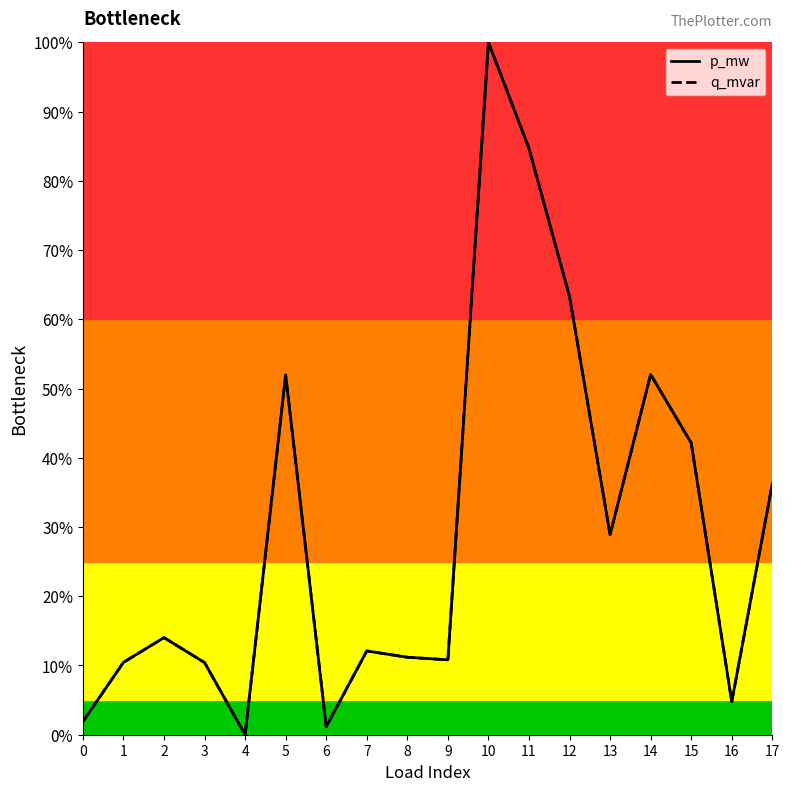

At which label does q_mvar reach its peak?

10